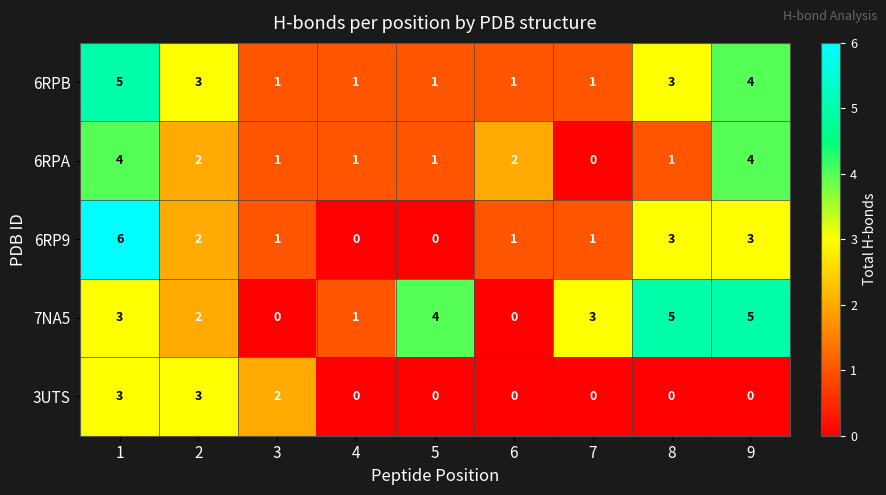

Is it true that 7NA5 equals 3 at 1?

True